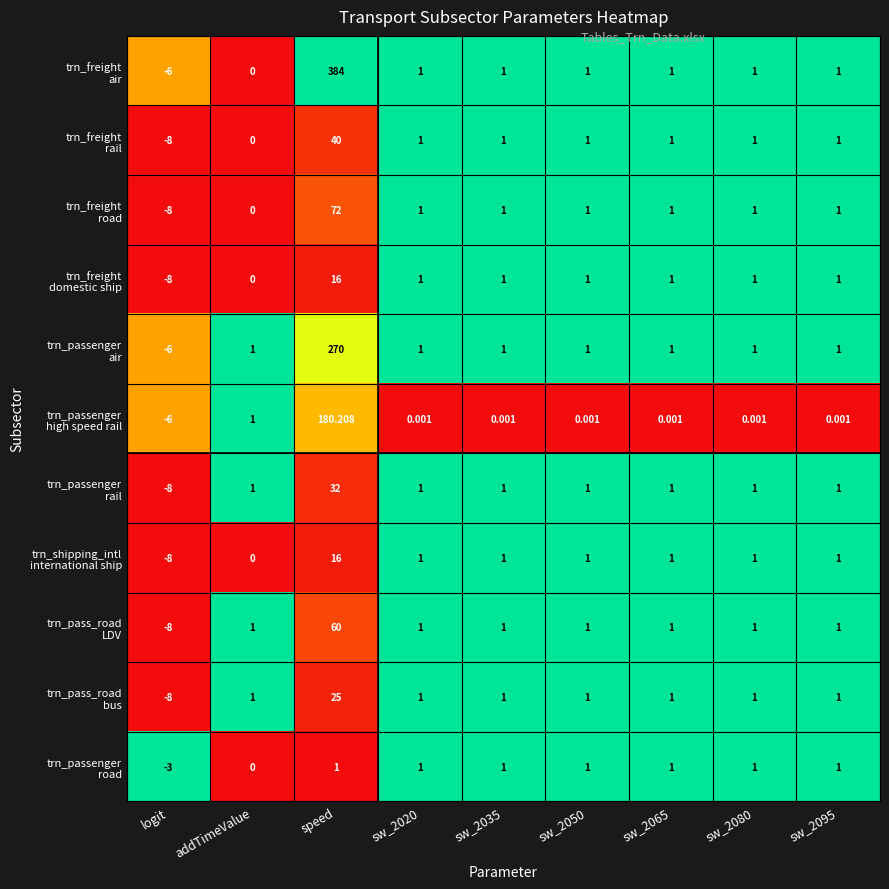

At which category is the sum across all series the highest?

speed